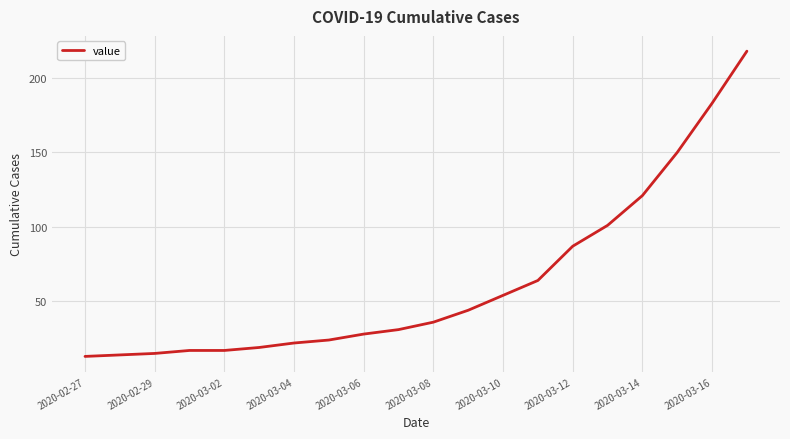

What is the maximum value shown in the chart?

218